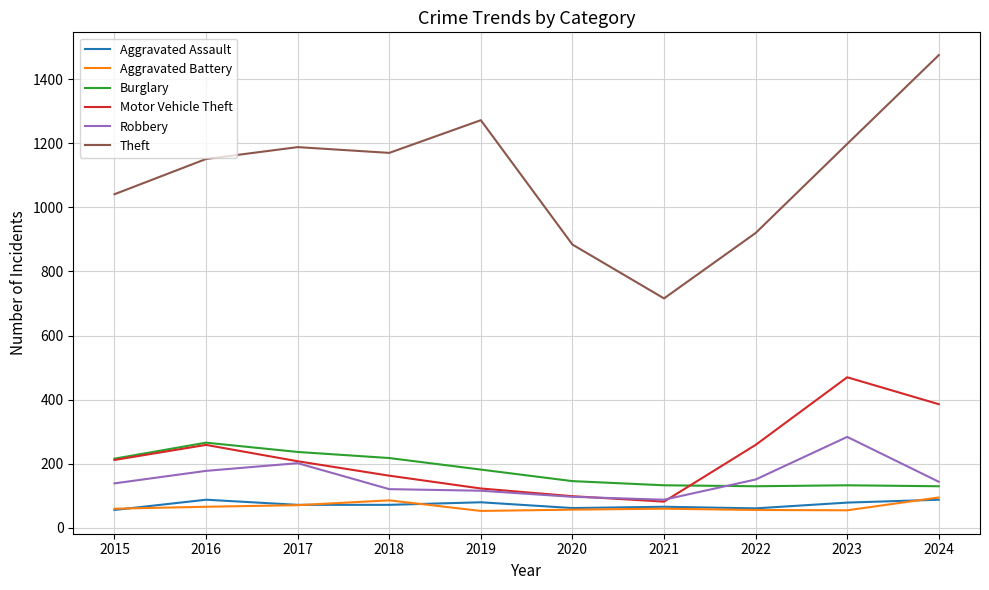

True or false: Aggravated Battery and Burglary intersect in this chart.

False